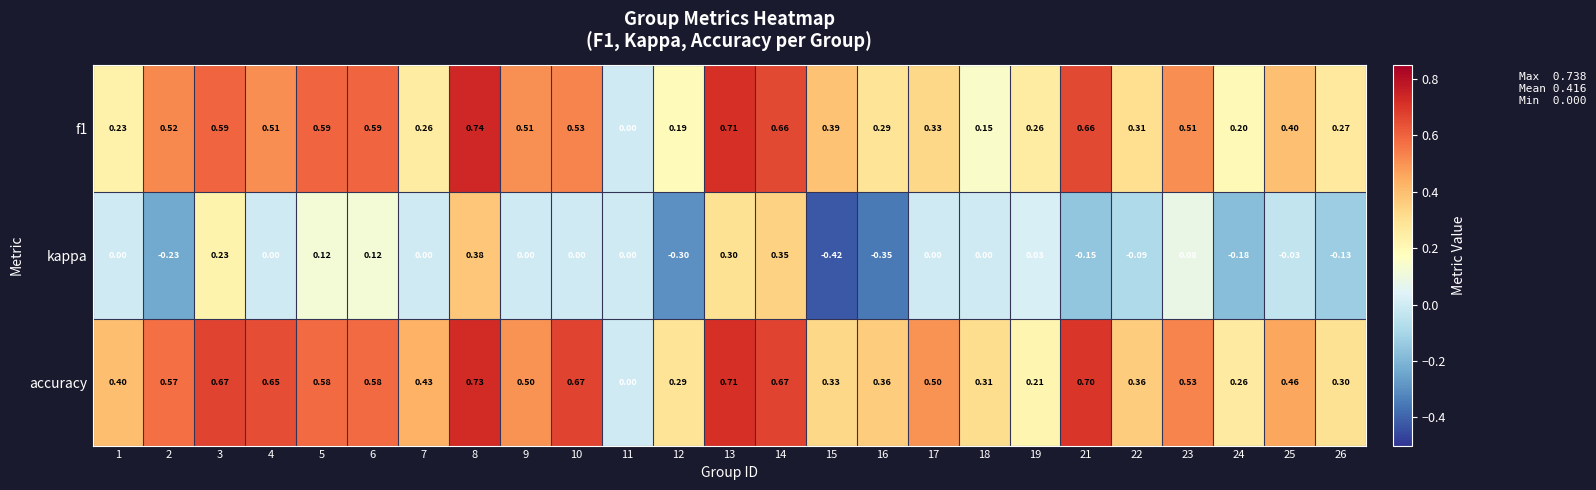

Which series has the widest spread of values?

kappa